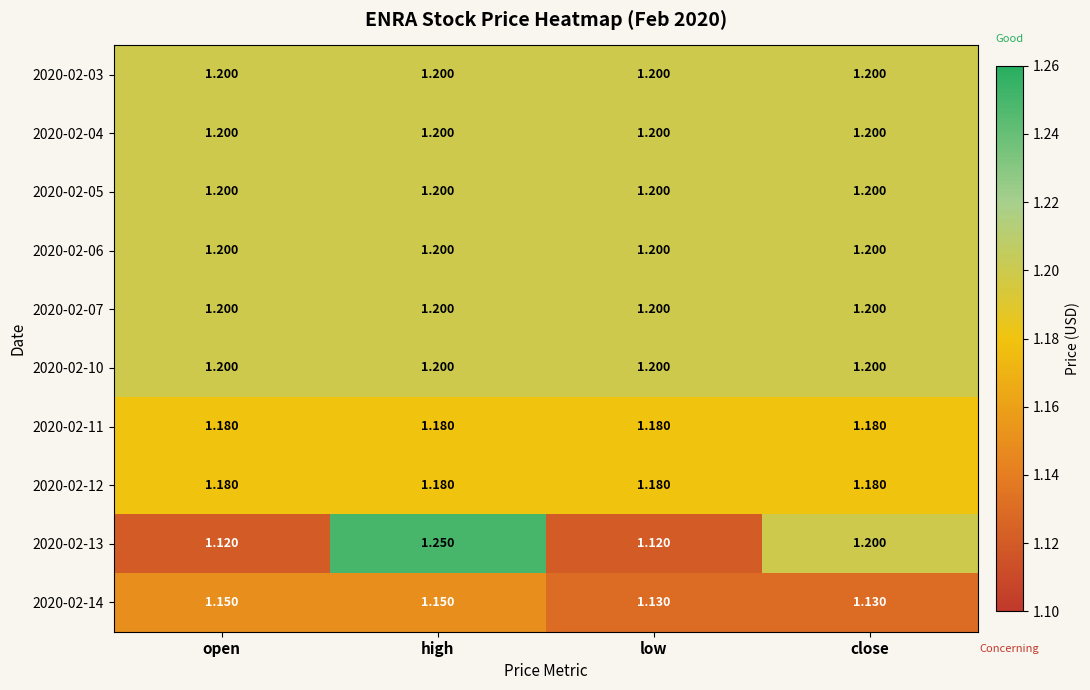

How many categories are shown in the chart?

4